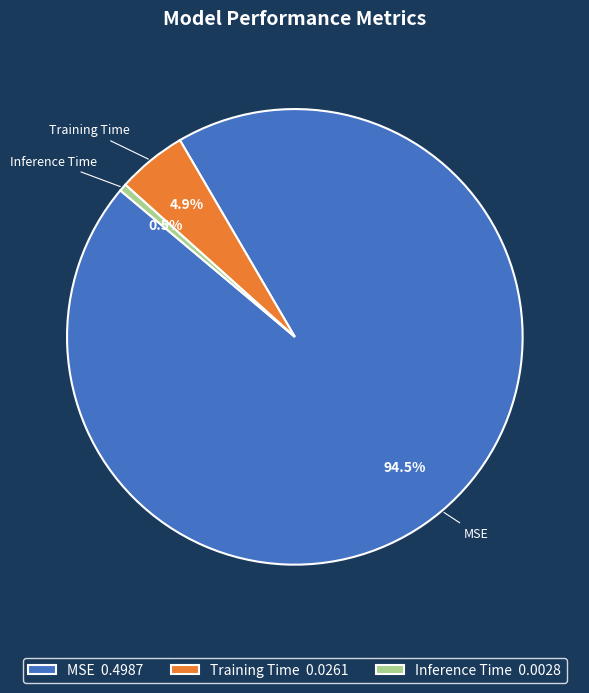

What is the smallest slice in the pie chart?

Inference Time